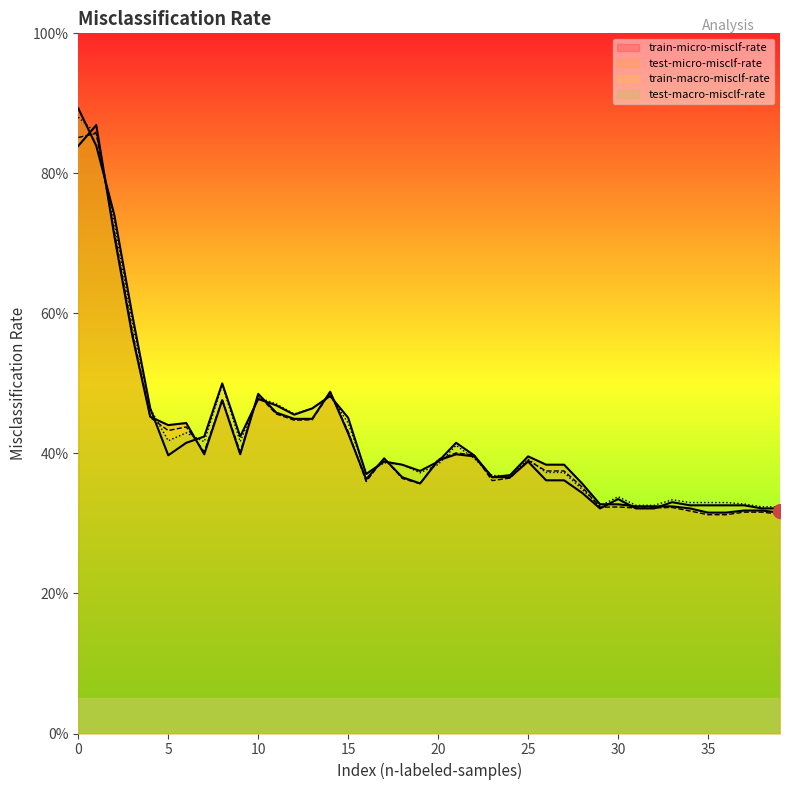

What is the value of the test-micro-misclf-rate point at the 4th from the left?

0.6